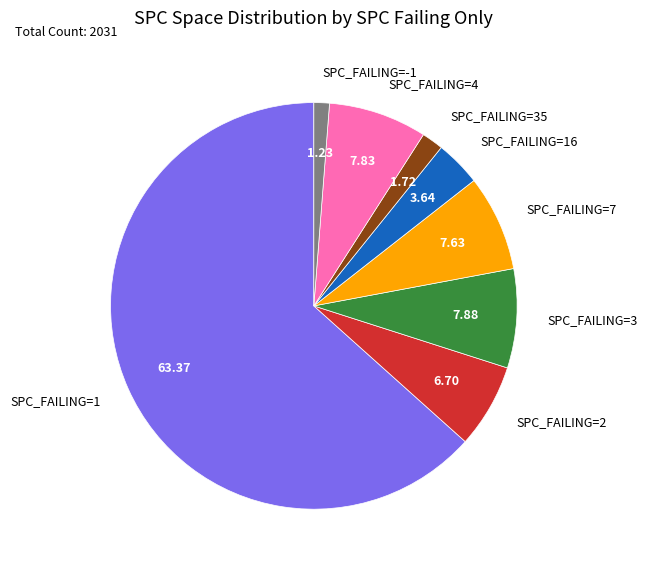

Do SPC_FAILING=1 and SPC_FAILING=4 together represent more than half of the pie?

Yes